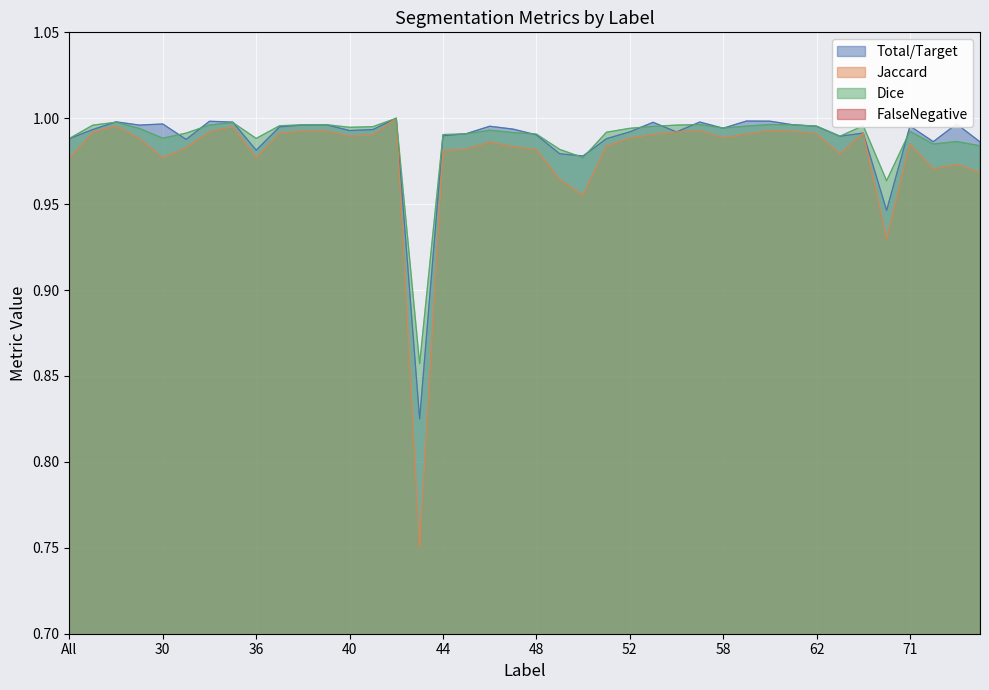

True or false: Jaccard and FalseNegative intersect in this chart.

False